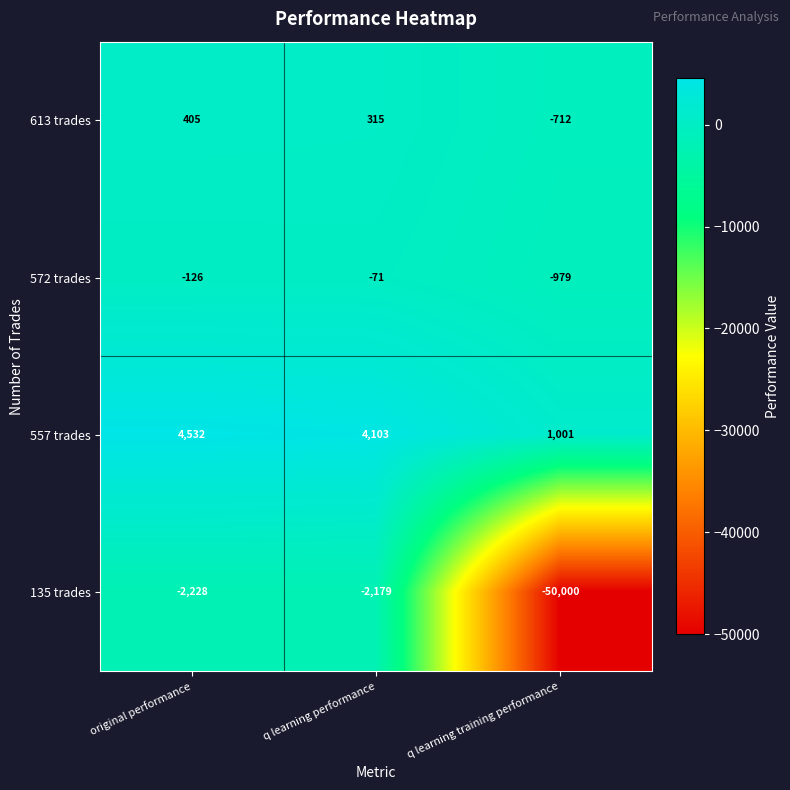

What is the maximum value shown in the chart?

4532